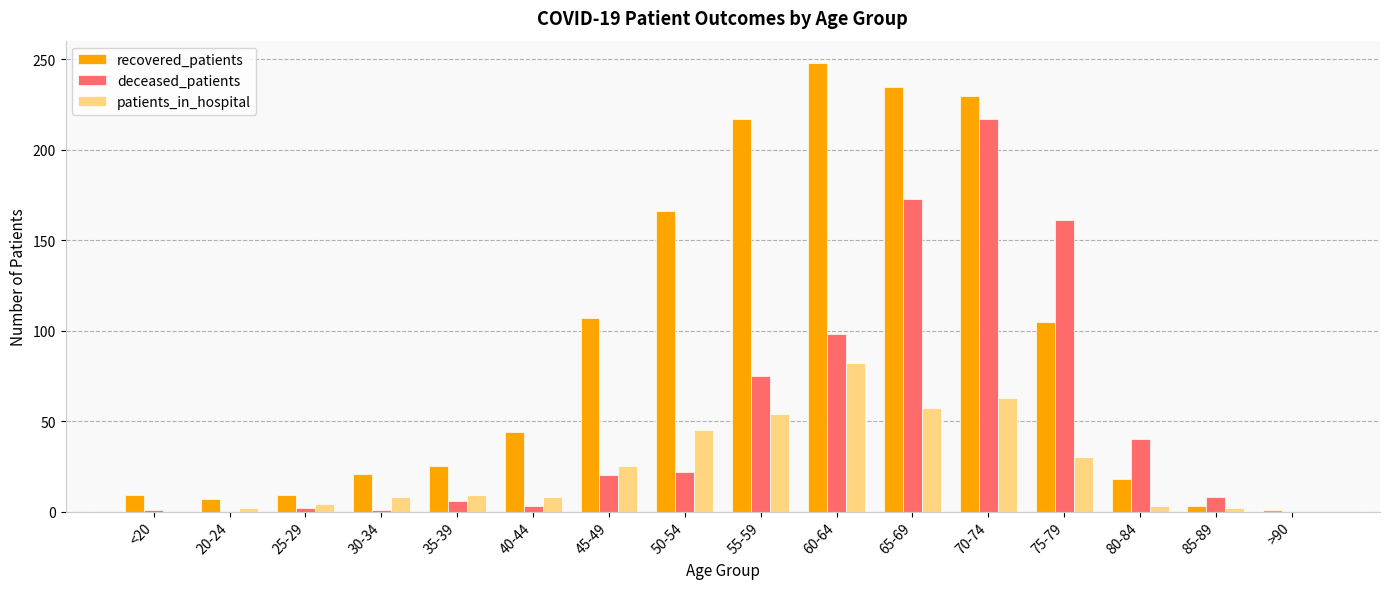

What is the difference between the recovered_patients values at 60-64 and 75-79?

143